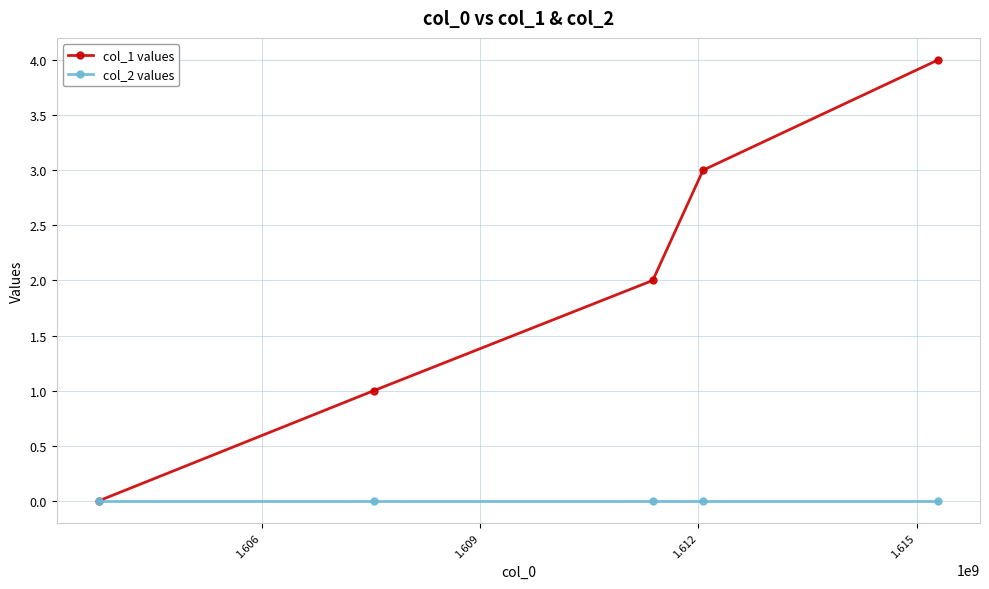

Which series has the largest range (max minus min)?

col_1 values